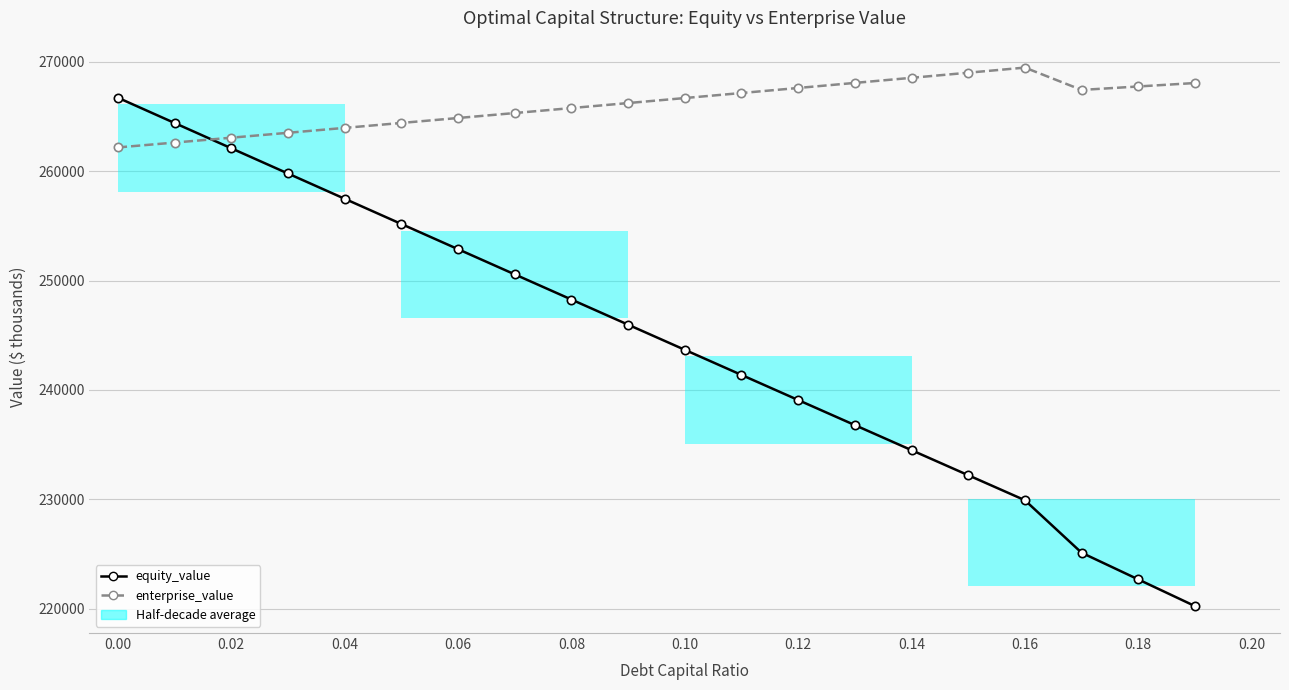

Between 14 and 12, which is larger?

12